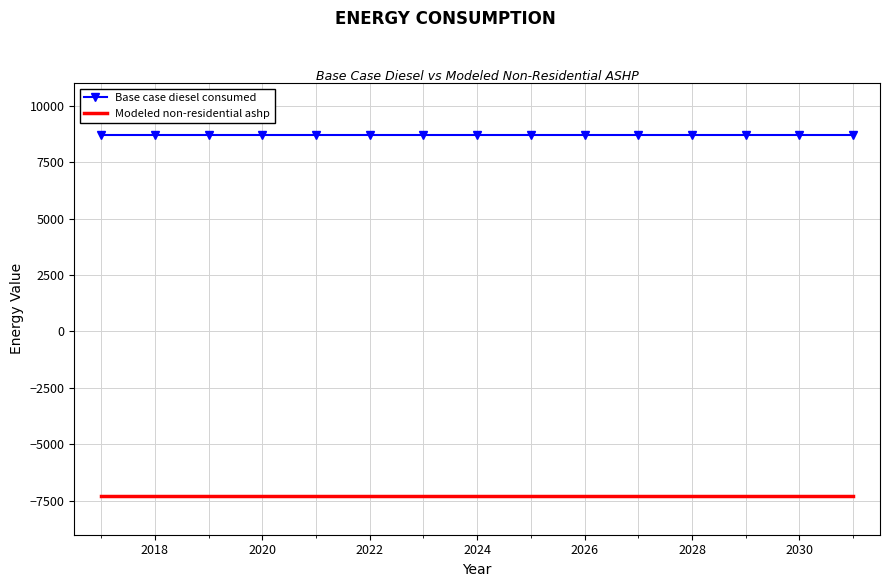

Which series has the largest total across all categories?

Base case diesel consumed